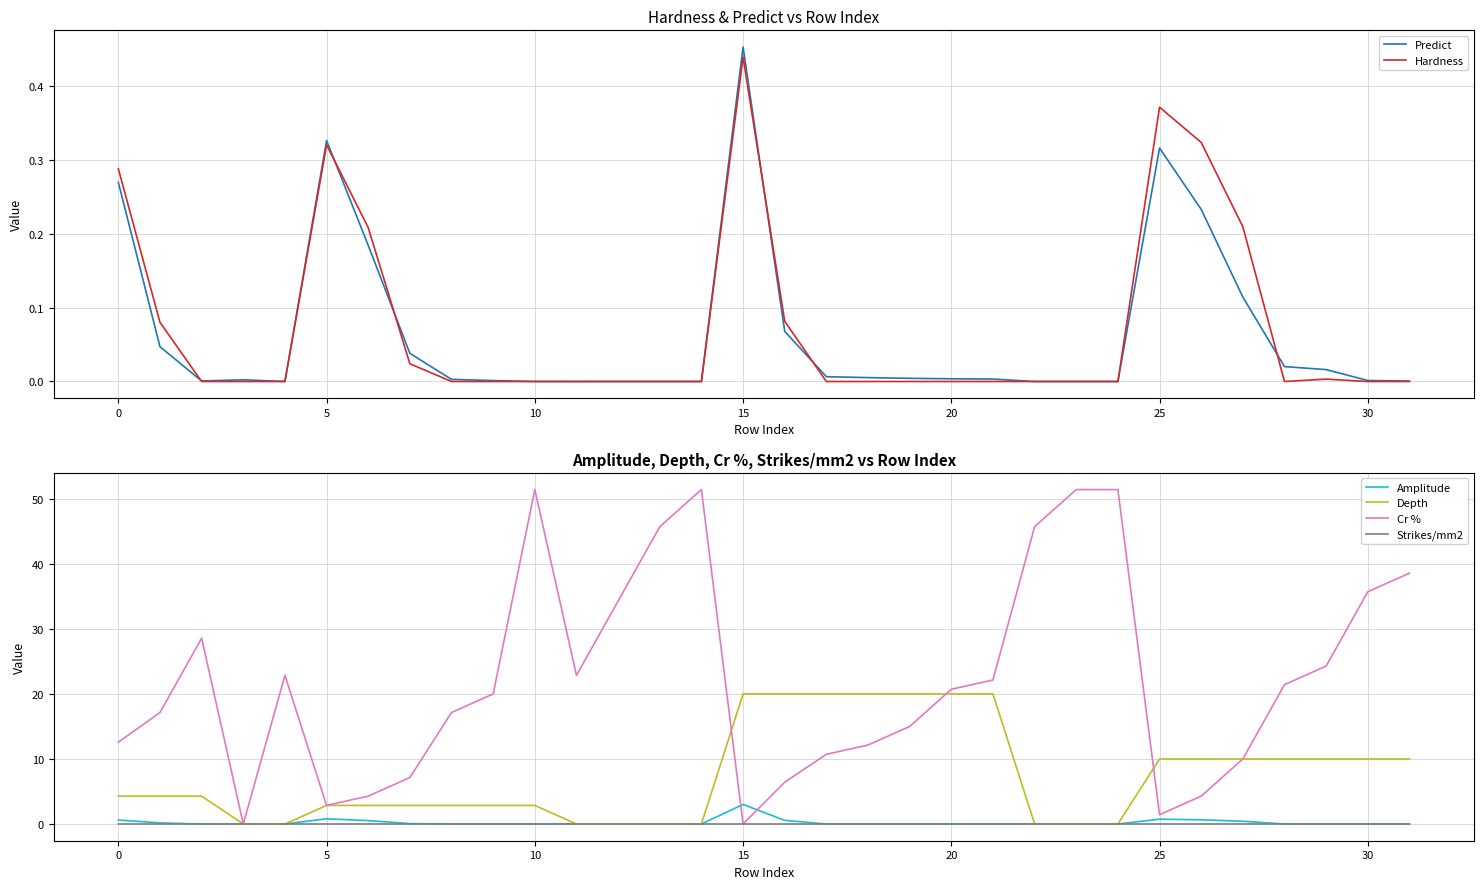

Which category has the highest value across all series?

10